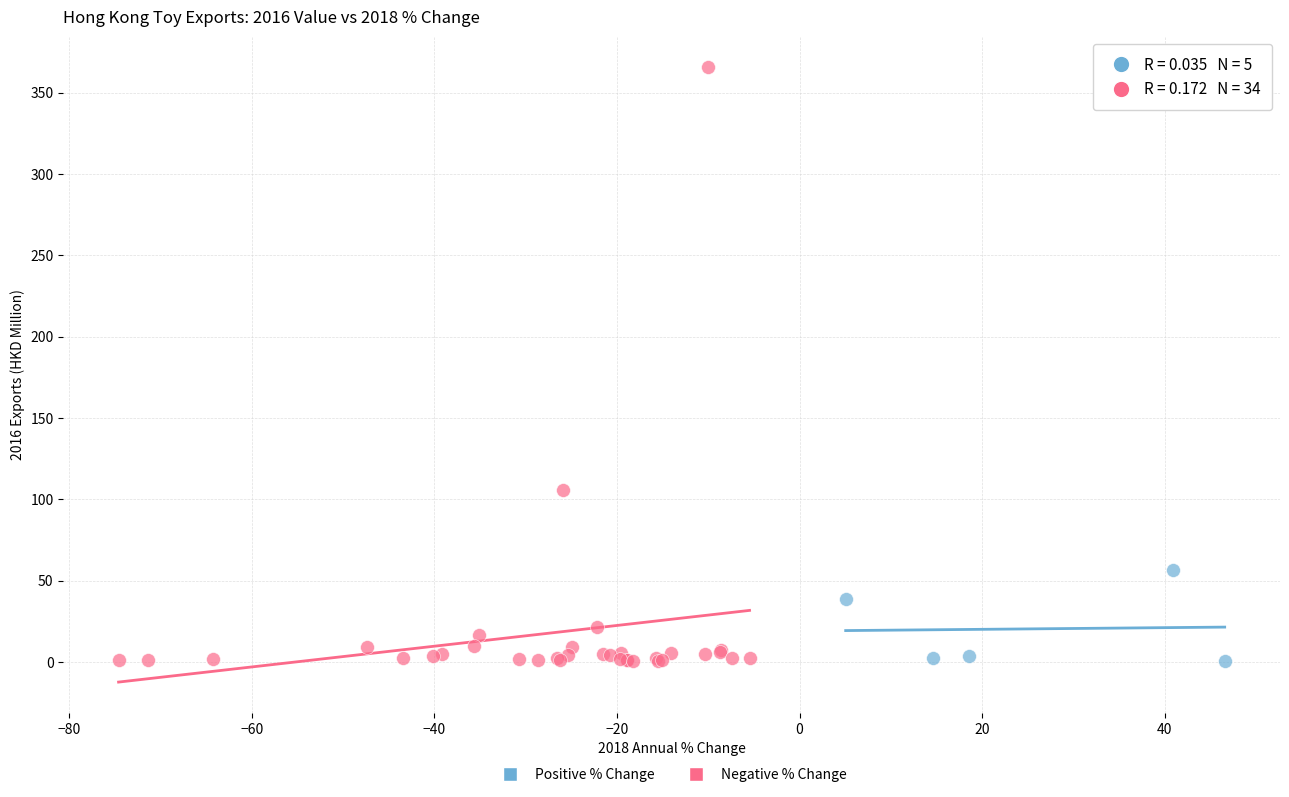

What are all the series names shown in the legend?

Positive % Change, Negative % Change